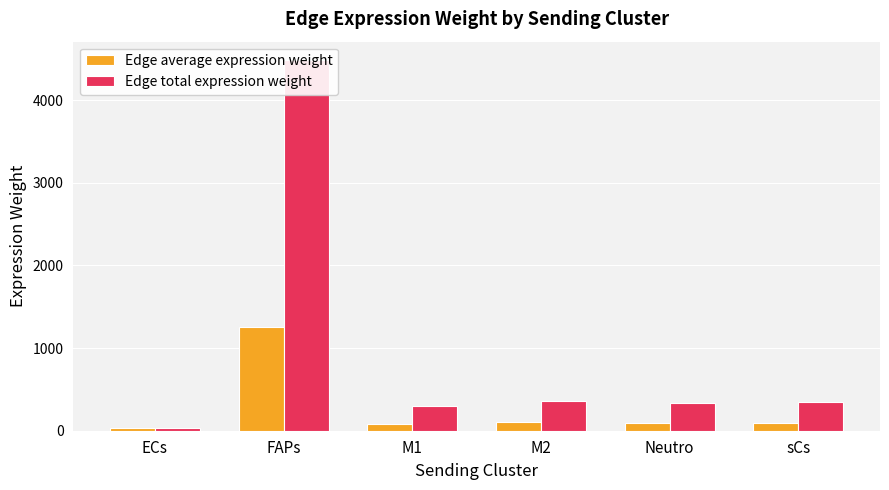

At which label does Edge total expression weight first exceed 343?

FAPs